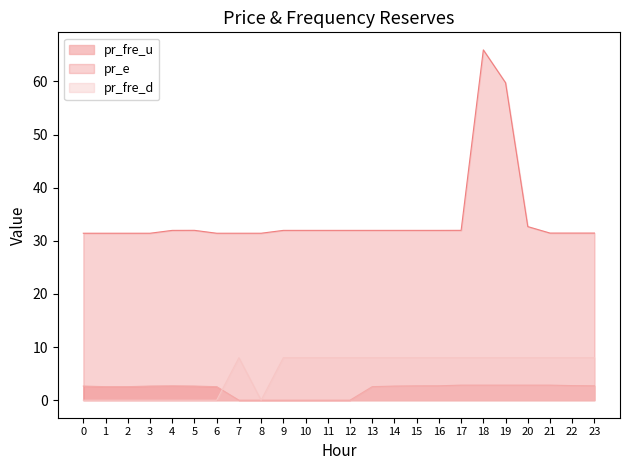

What is the value of the pr_fre_u point at the 2nd from the left?

2.5